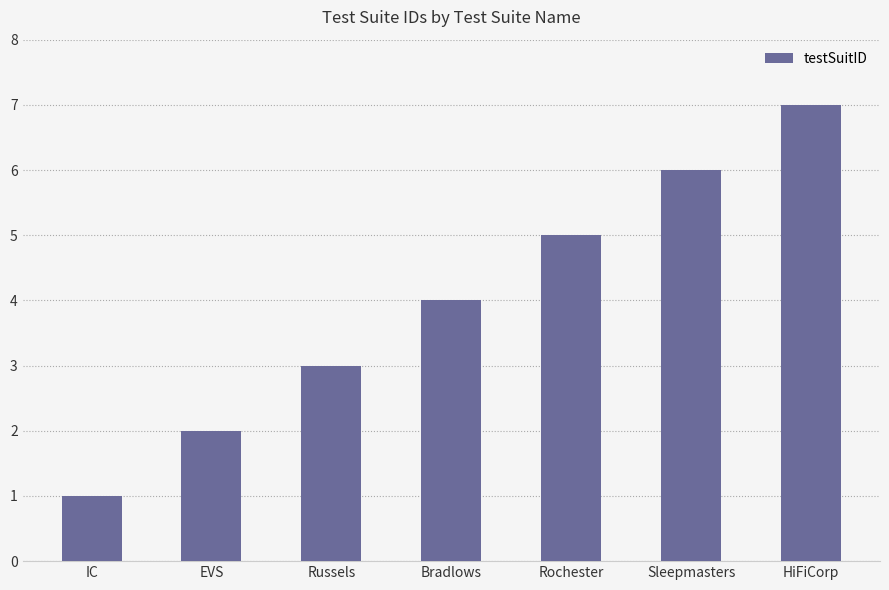

At which category does the chart reach its peak across all series?

HiFiCorp